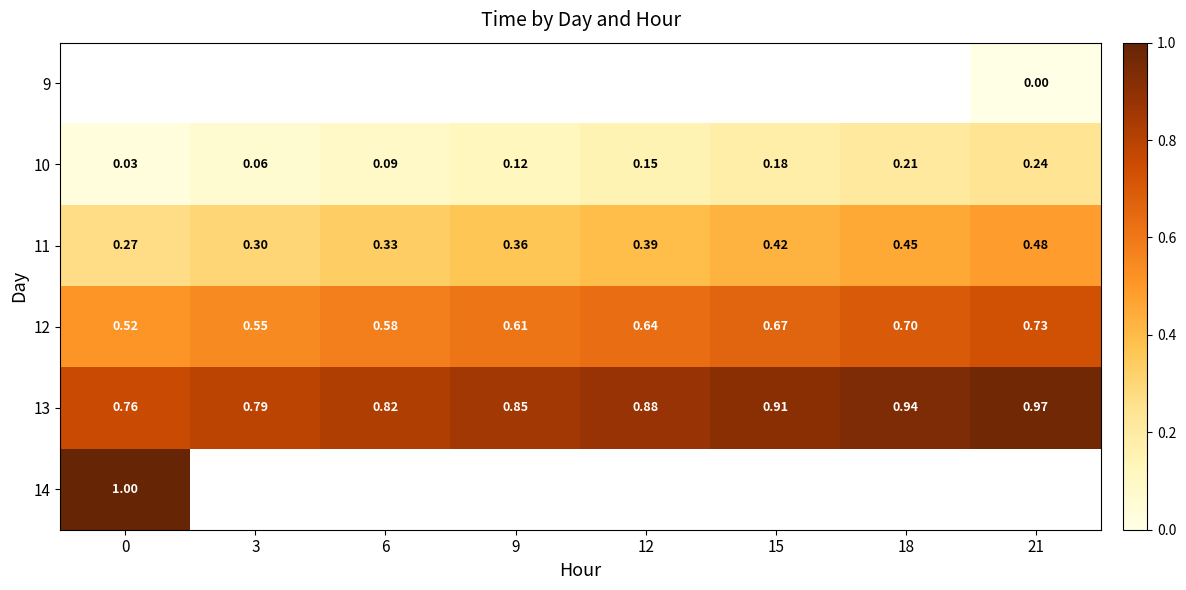

List the series in order of their peak value, lowest first.

9, 10, 11, 12, 13, 14